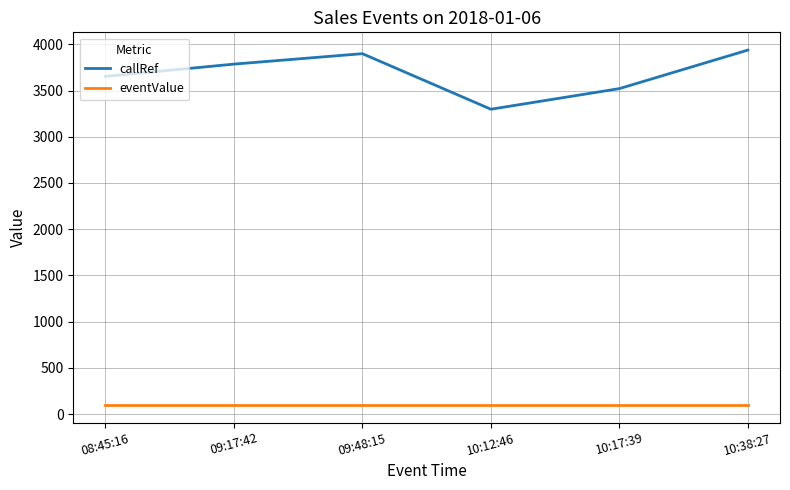

Which label corresponds to the largest value in the chart?

10:38:27